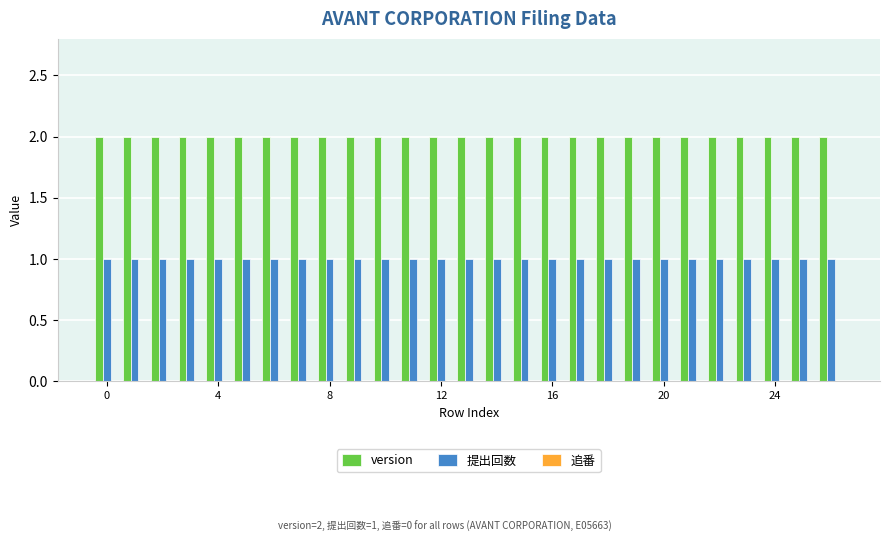

List the series in order of their overall mean, lowest first.

提出回数, version